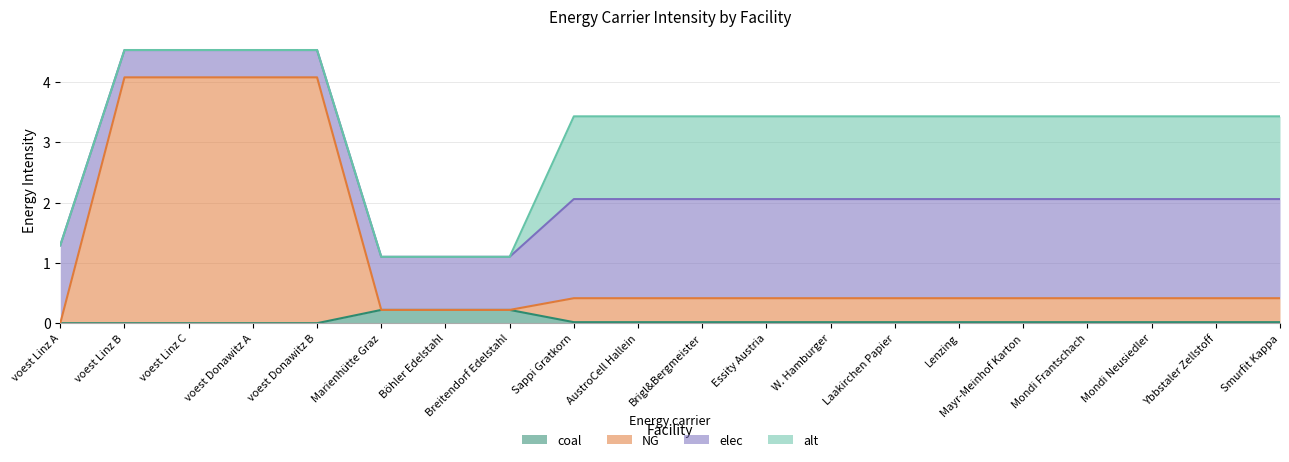

What position from the left is Lenzing?

15